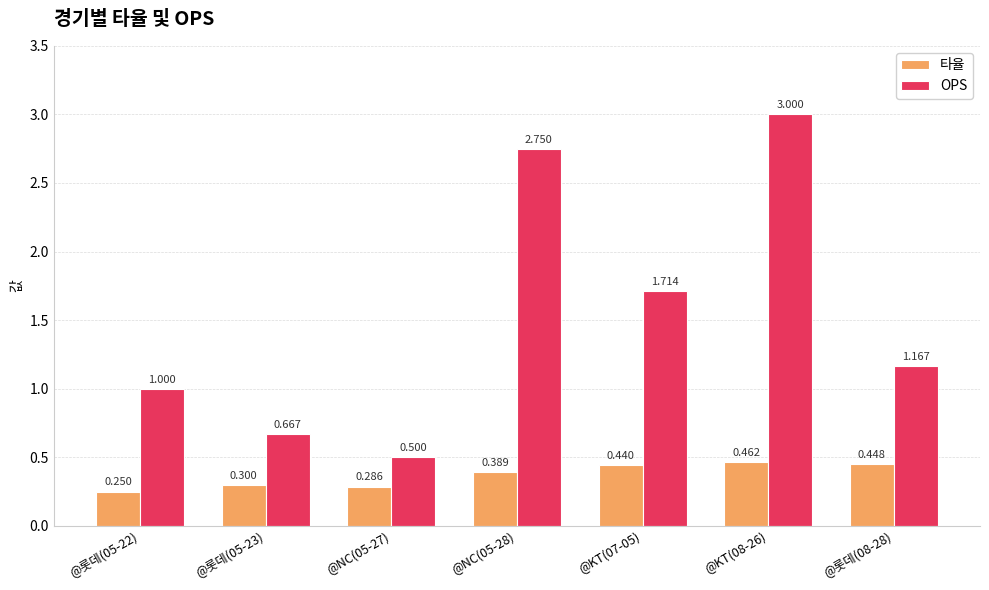

Which series has the largest total across all categories?

OPS